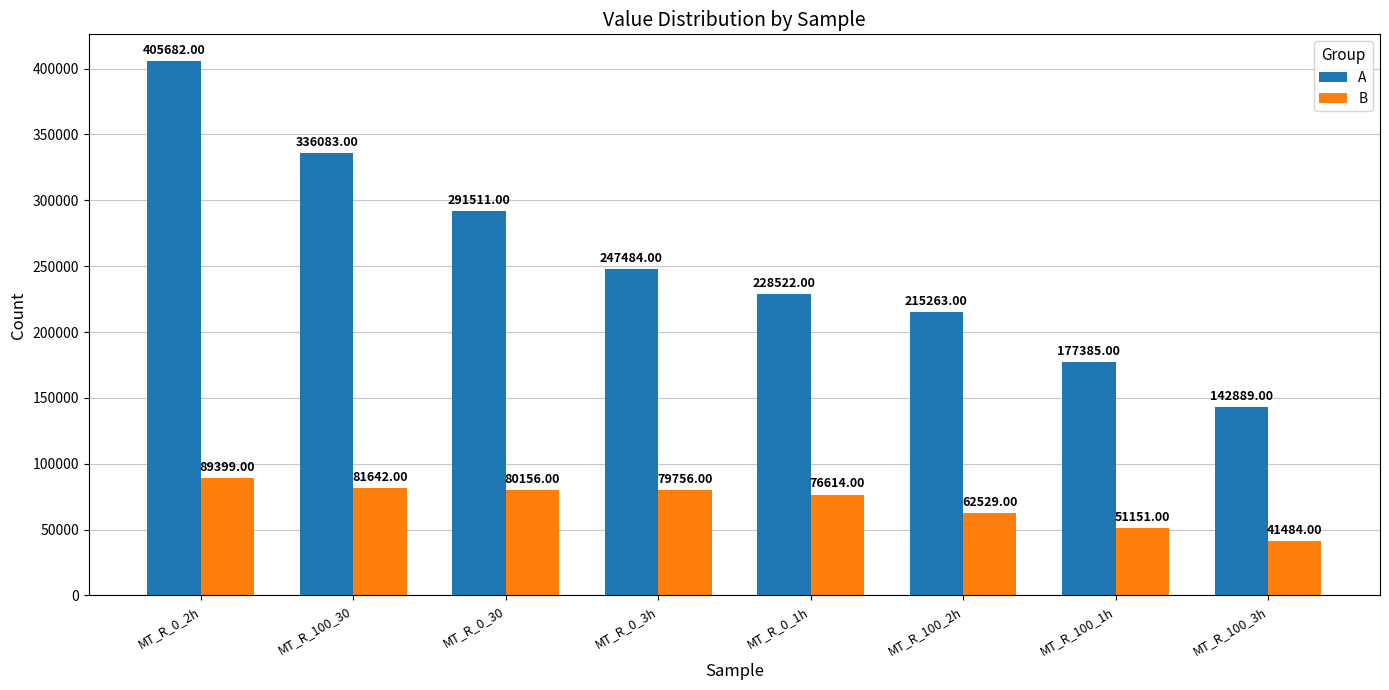

How many groups of bars are there?

8